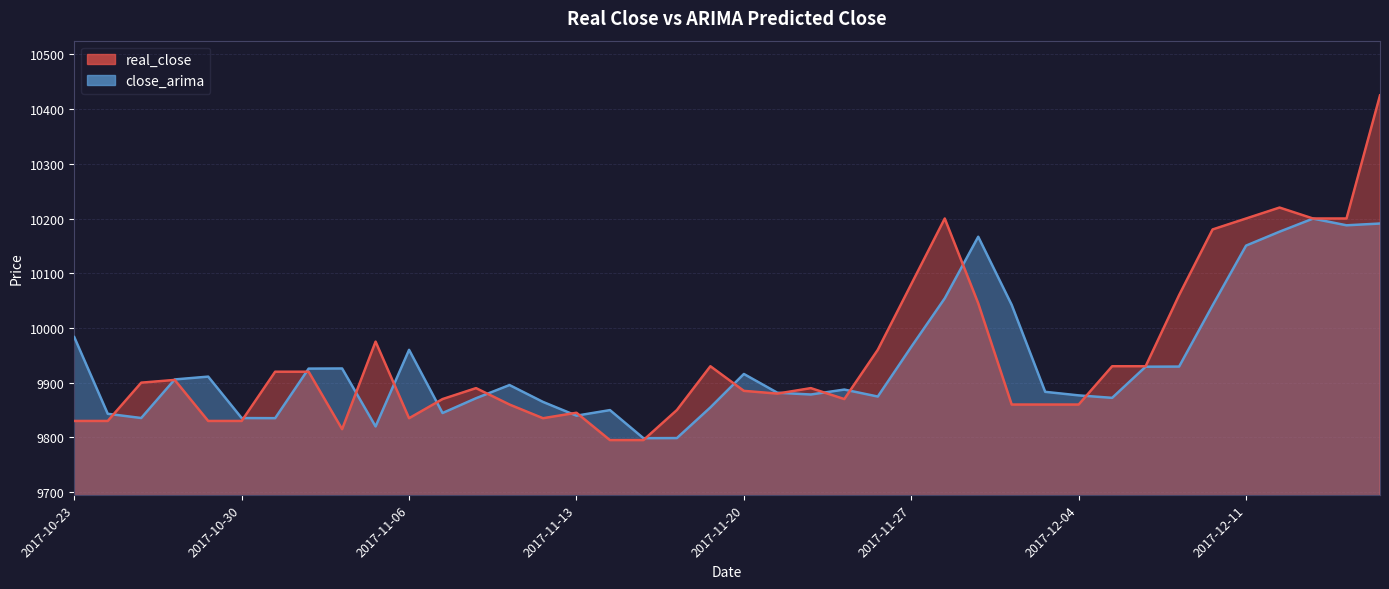

What is the difference between the real_close values at 2017-11-17 and 2017-11-07?

60.0